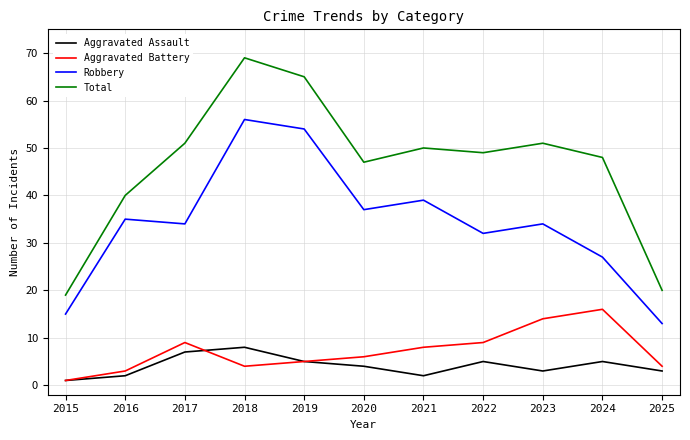

What are all the series names shown in the legend?

Aggravated Assault, Aggravated Battery, Robbery, Total